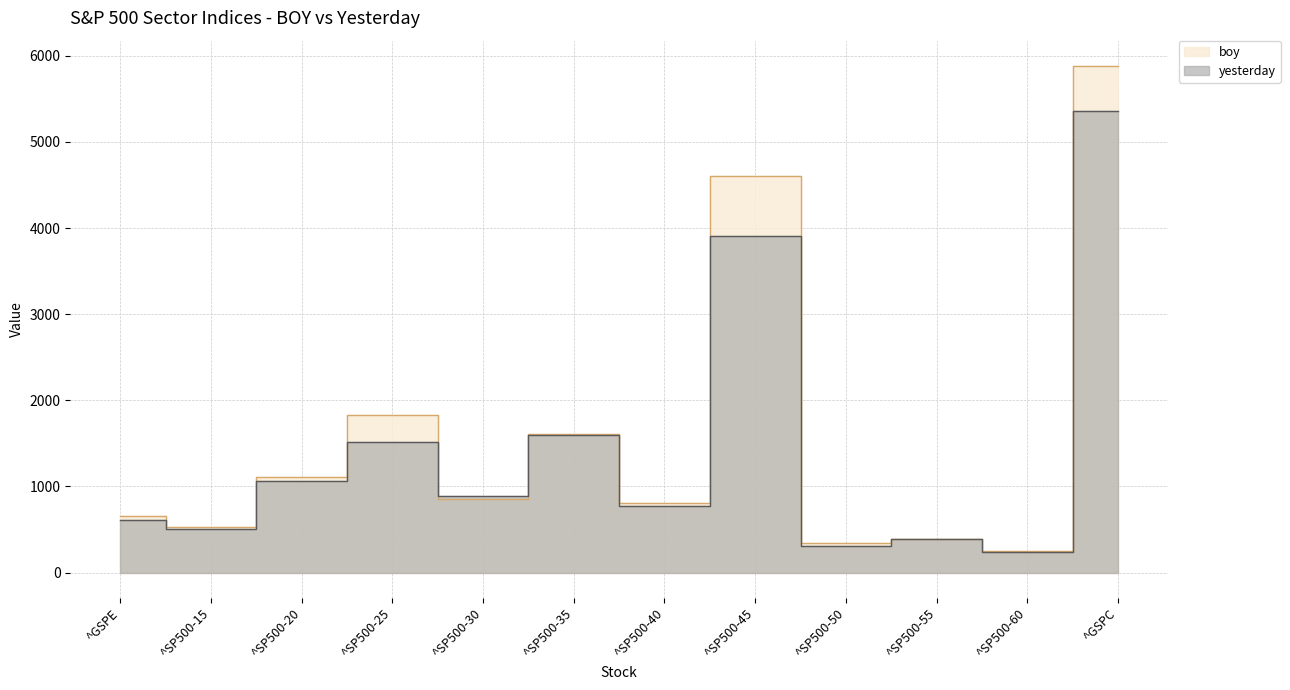

Does the chart display data point markers on the line(s)?

No